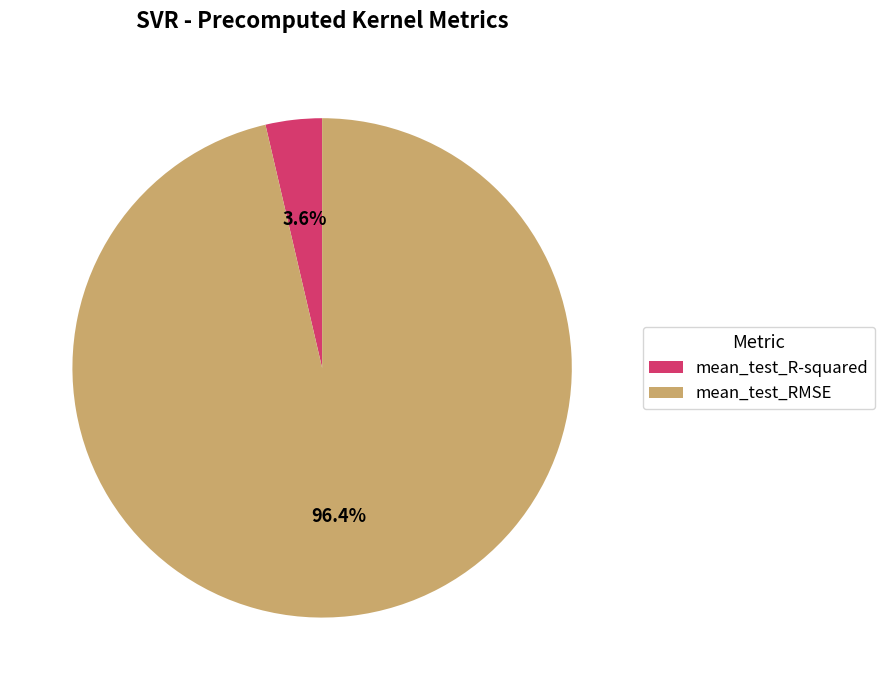

Count the number of slices in the pie.

2